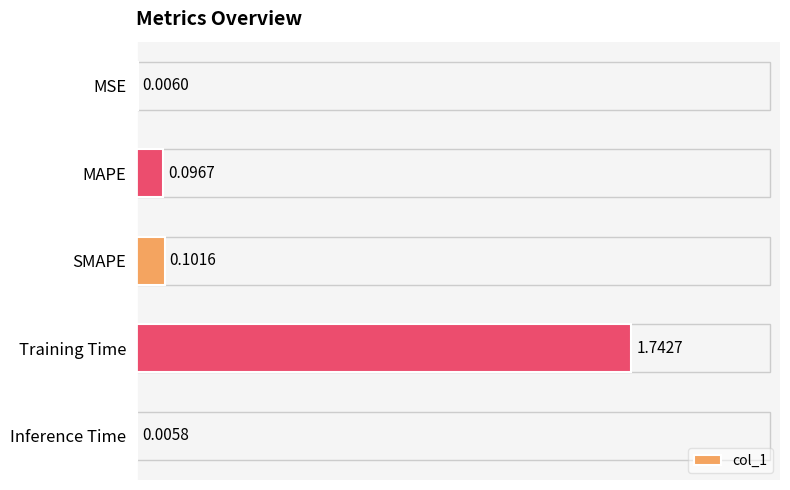

Which label corresponds to the largest value in the chart?

Training Time